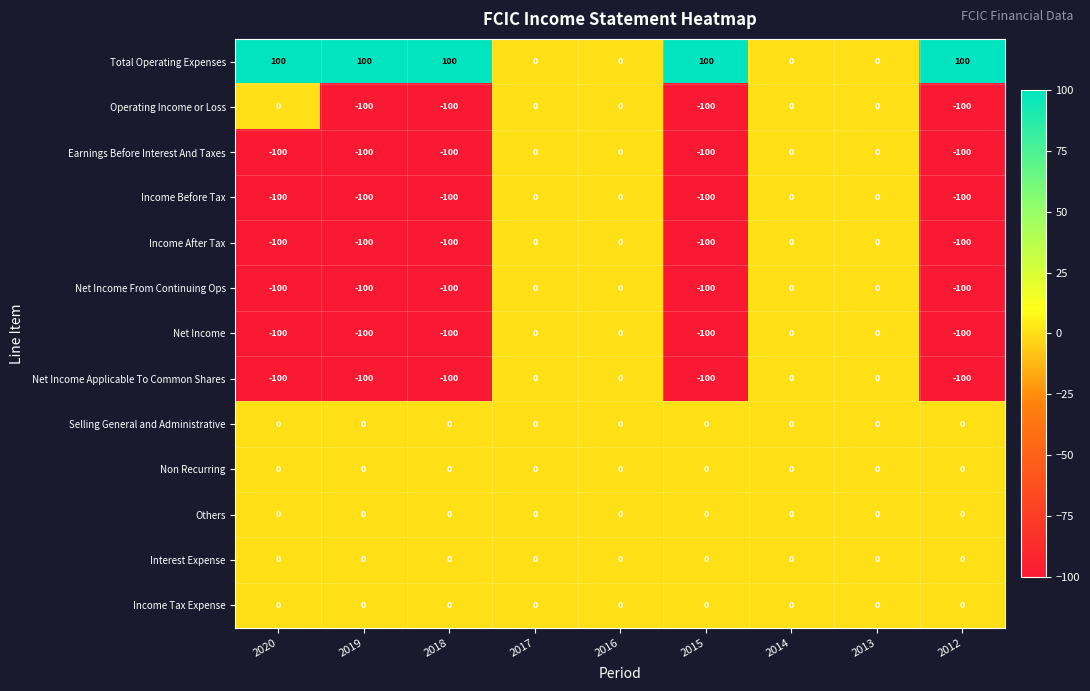

Which series has the largest total across all categories?

Total Operating Expenses